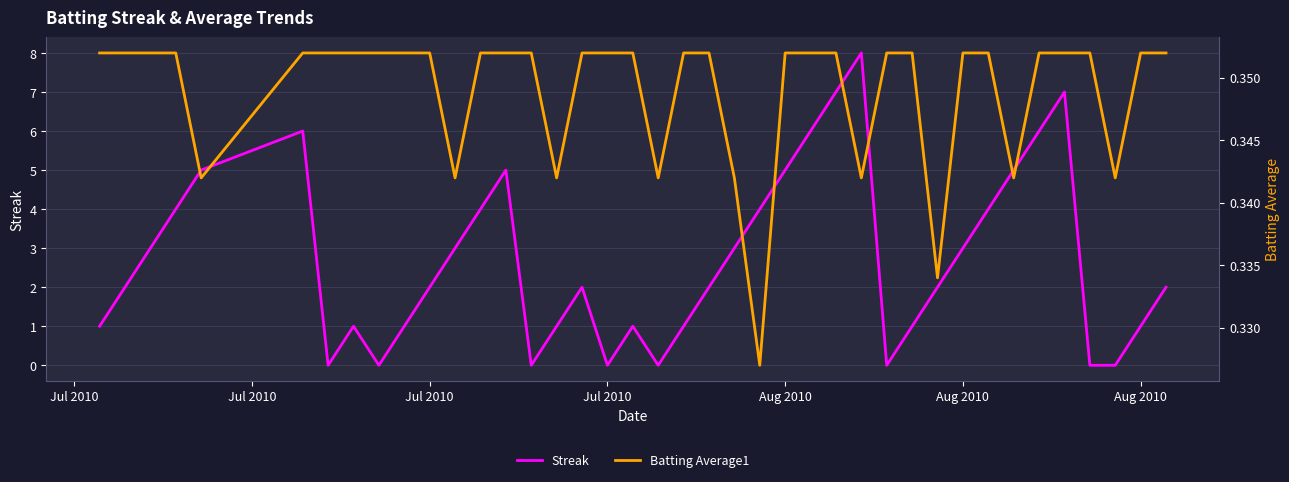

True or false: Batting Average1 has a value of 0.6 at 23.

False